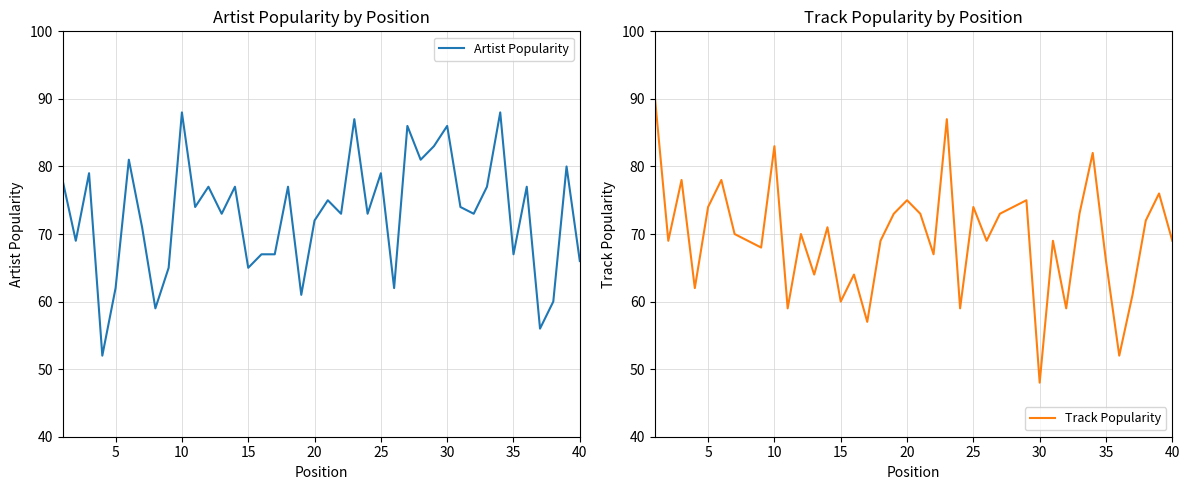

Rank the series by their average value, from highest to lowest.

Artist Popularity, Track Popularity